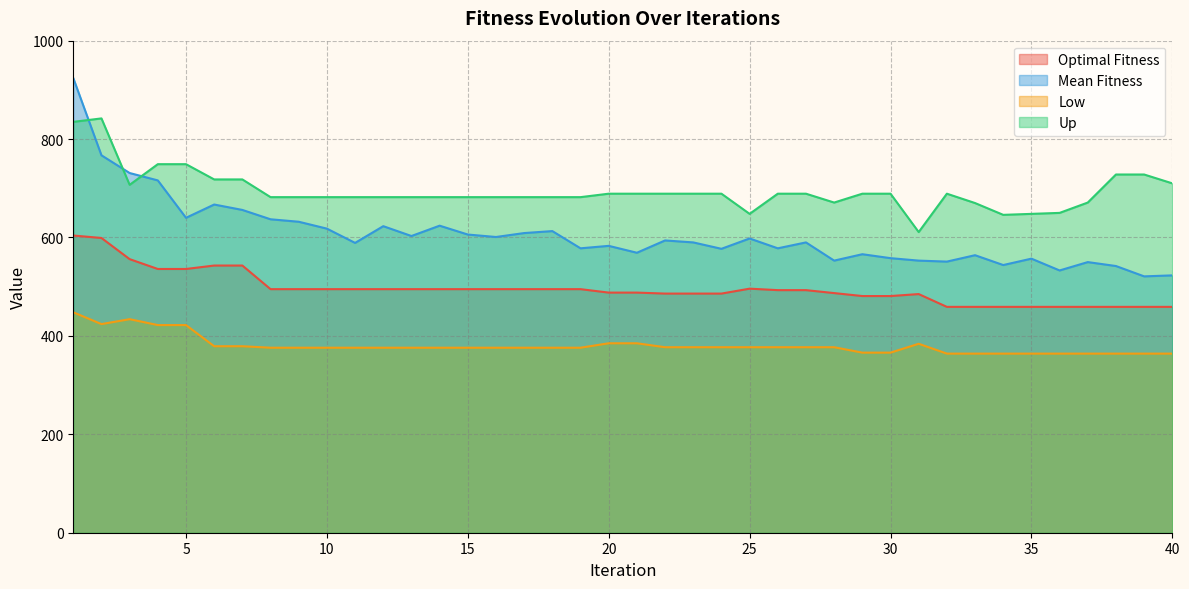

True or false: Up and Optimal Fitness cross at least once.

False